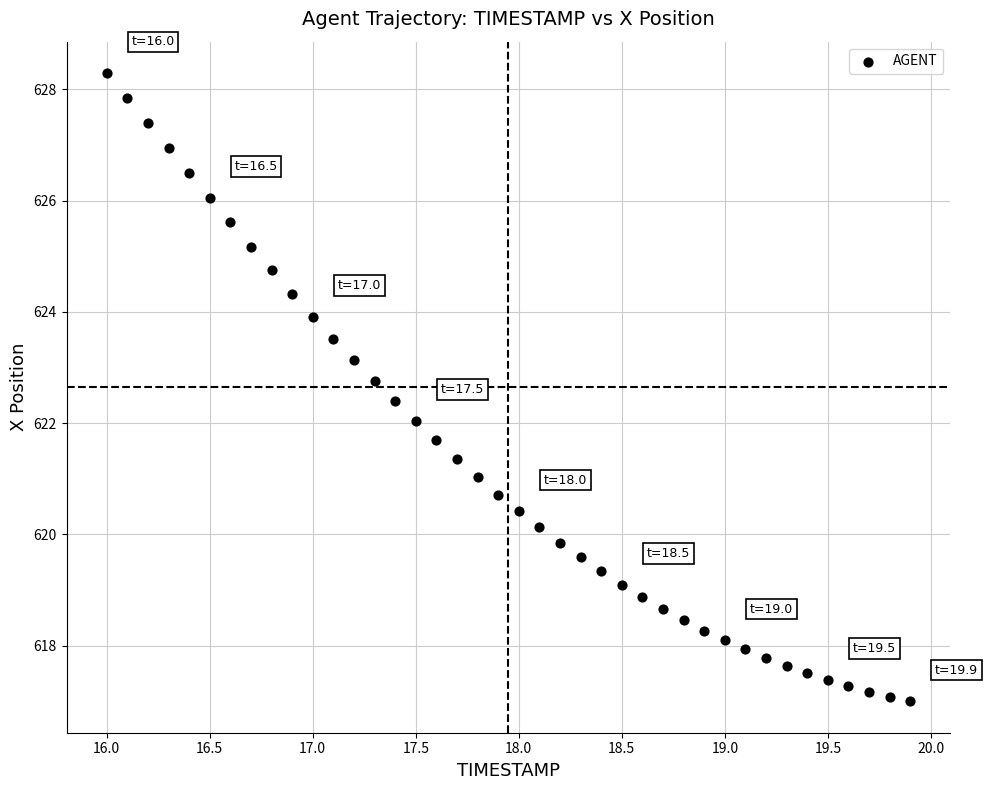

What is the range of X values (max minus min)?

3.9